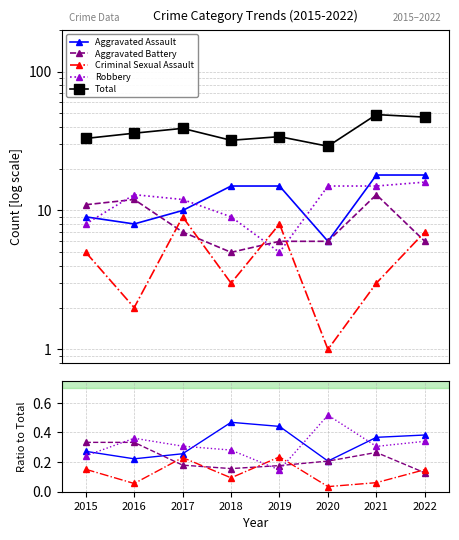

What is the difference between the maximum and minimum values in the Criminal Sexual Assault series?

0.2